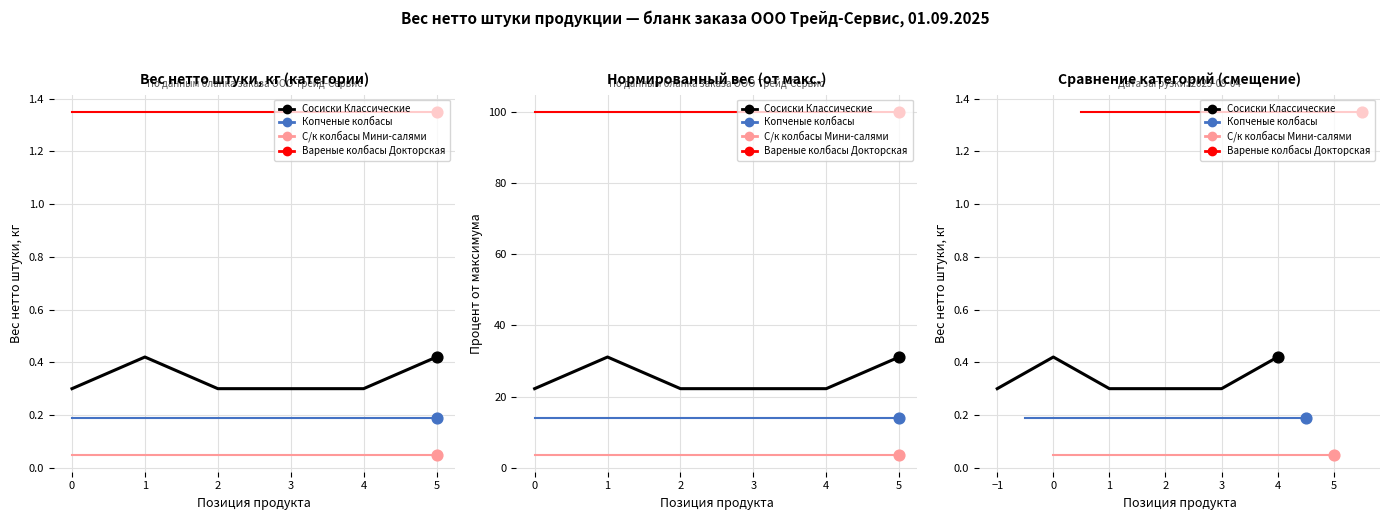

Is the value of Сосиски Классические at 2 greater than the value of Вареные колбасы Докторская at 0?

No